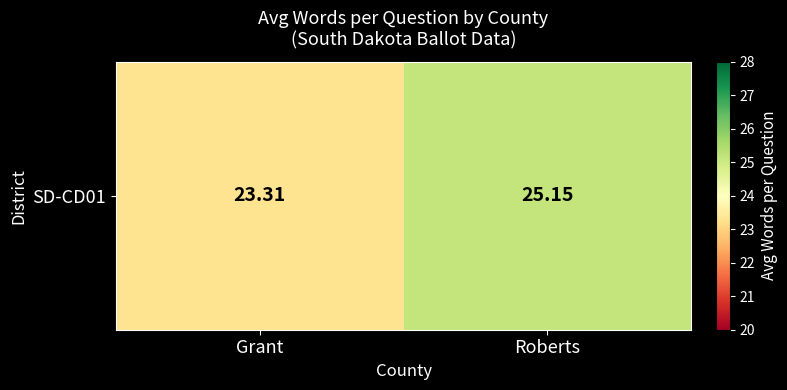

How many values exceed 25?

1